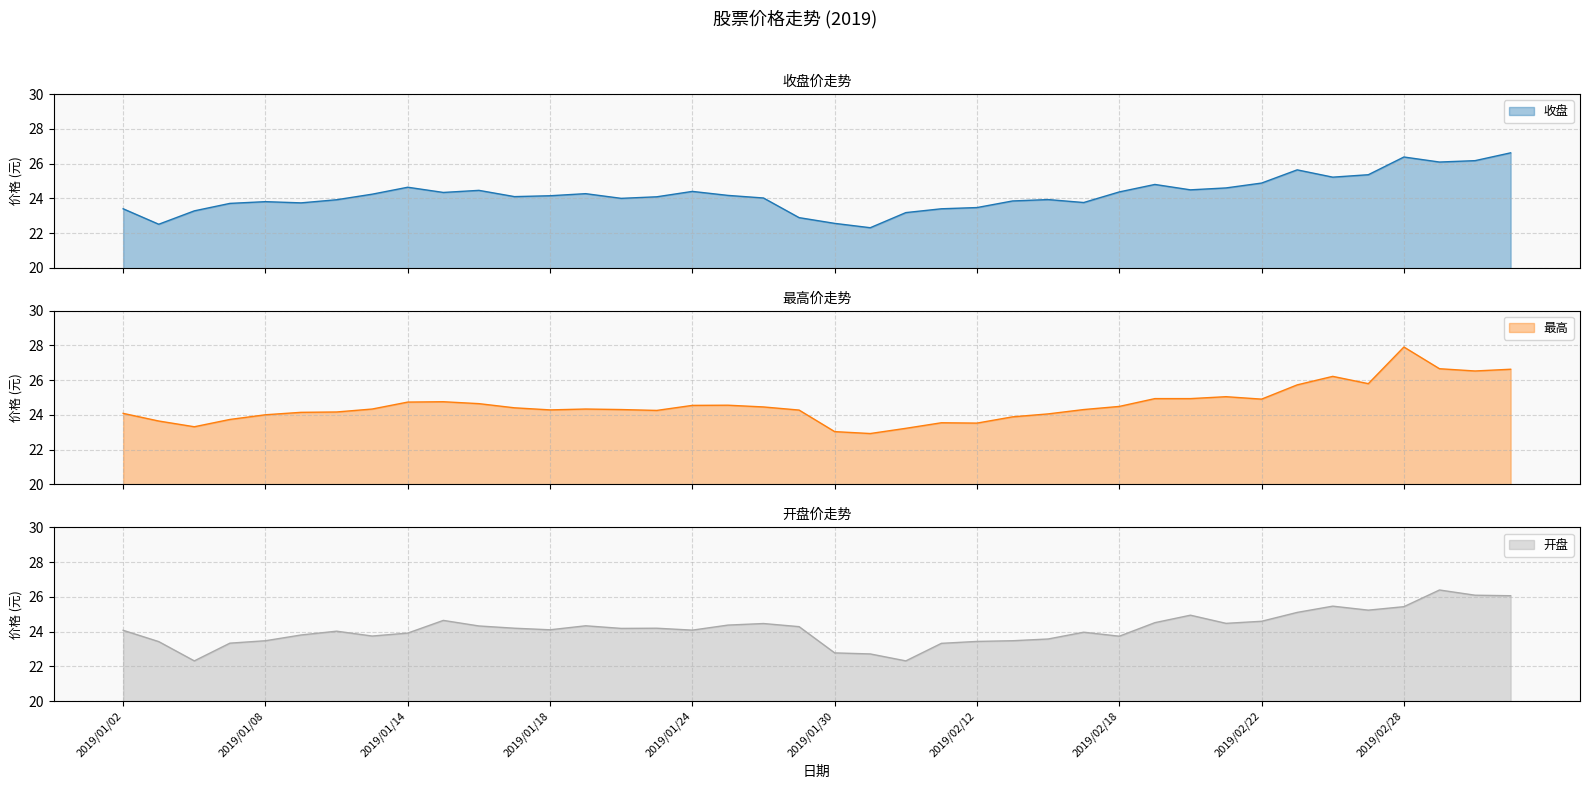

What is the label of the 36th point from the right?

2019/01/08